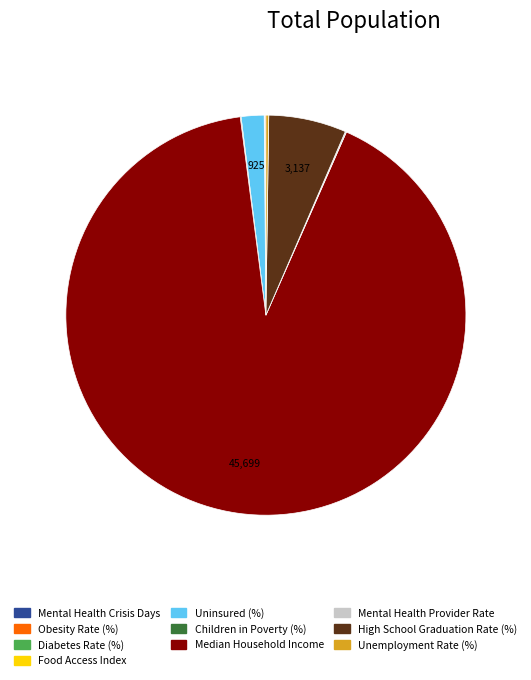

Is the sum of Median Household Income and High School Graduation Rate (%) greater than half?

Yes